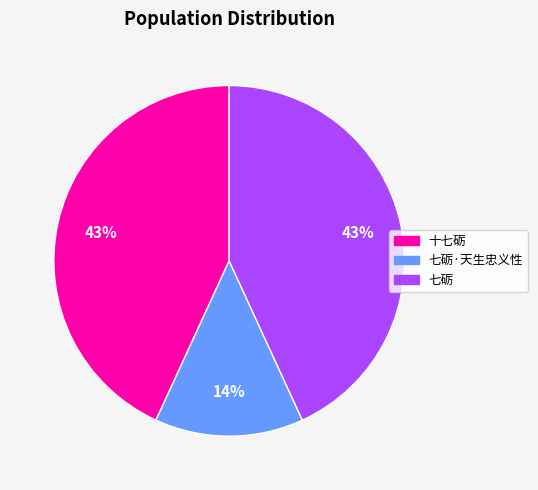

Approximately how many times larger is the value at 十七砺 compared to 七砺?

1.0